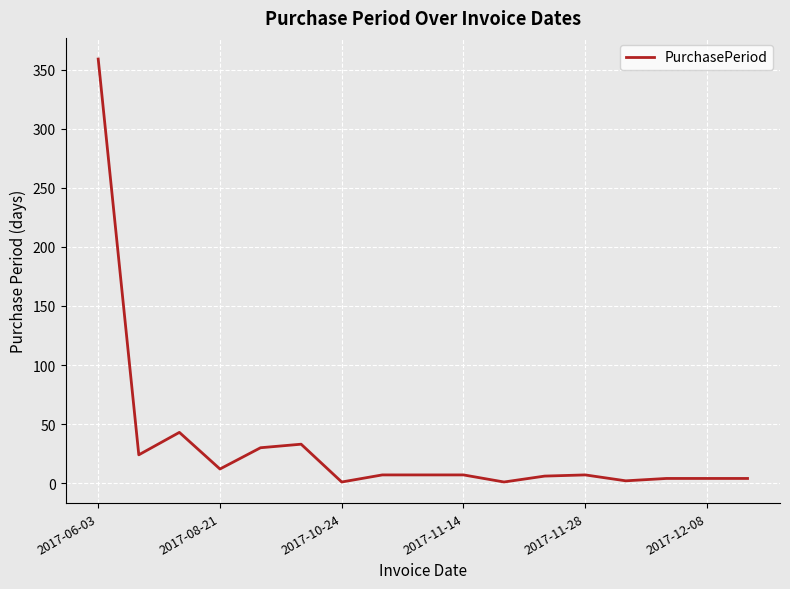

What is the maximum value shown in the chart?

359